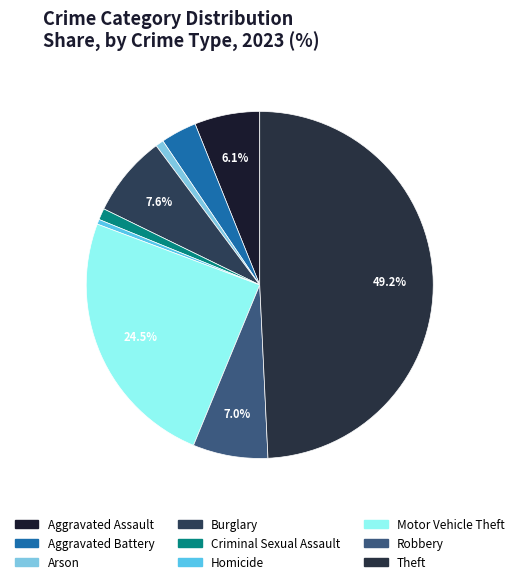

Is there any slice that represents more than half of the pie?

No